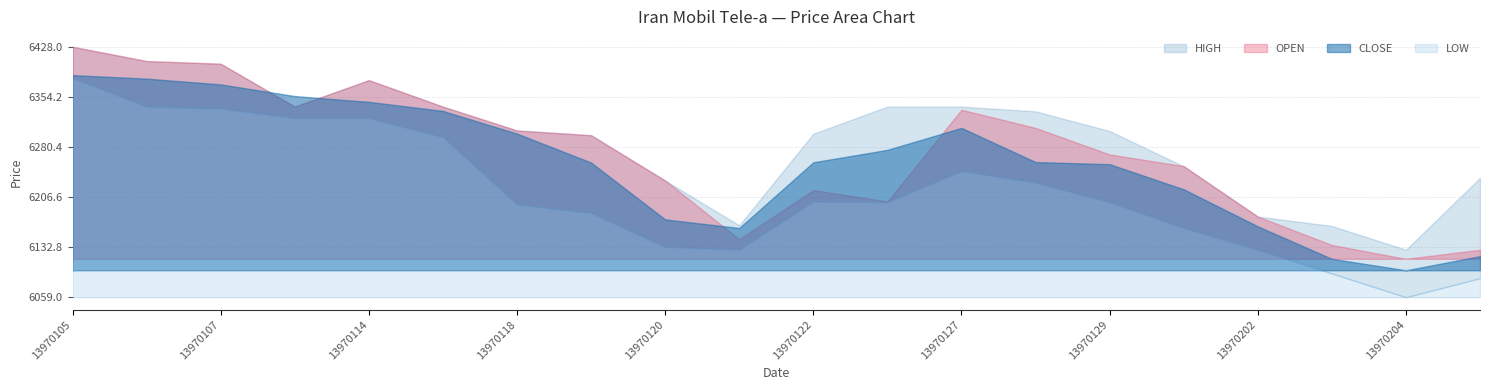

How many values in the LOW series are below 6199?

9